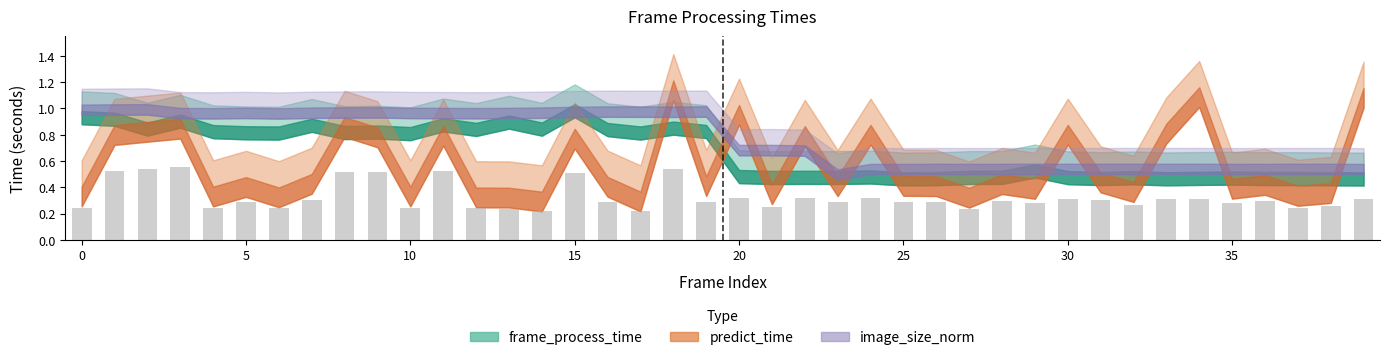

What is the sum of all values?

13.0